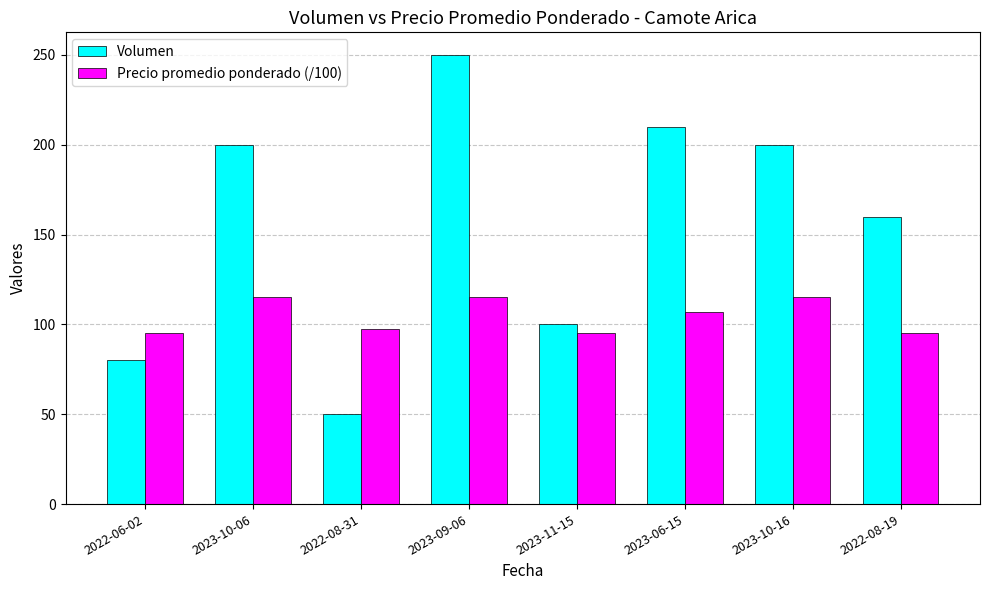

What is the label of the 1st bar from the left?

2022-06-02